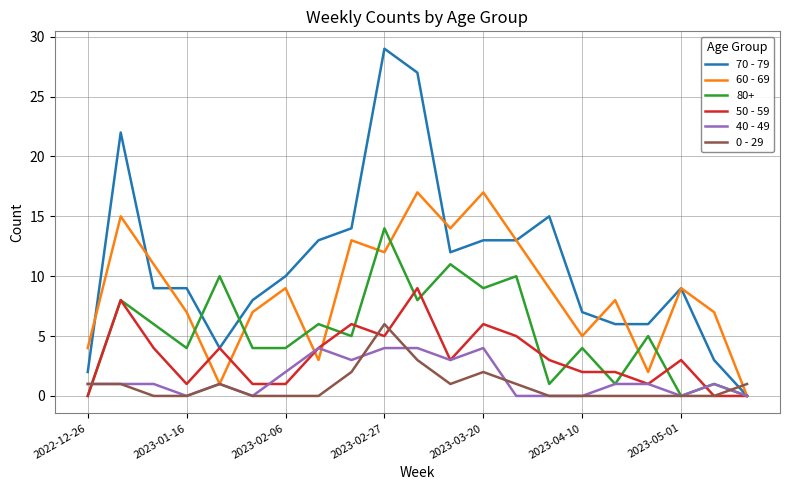

List the series in order of their peak value, highest first.

70 - 79, 60 - 69, 80+, 50 - 59, 0 - 29, 40 - 49